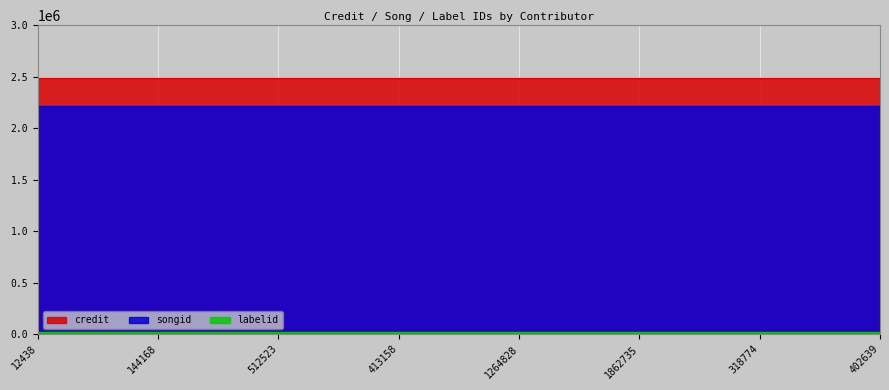

What is the label of the 4th point from the right?

1264828